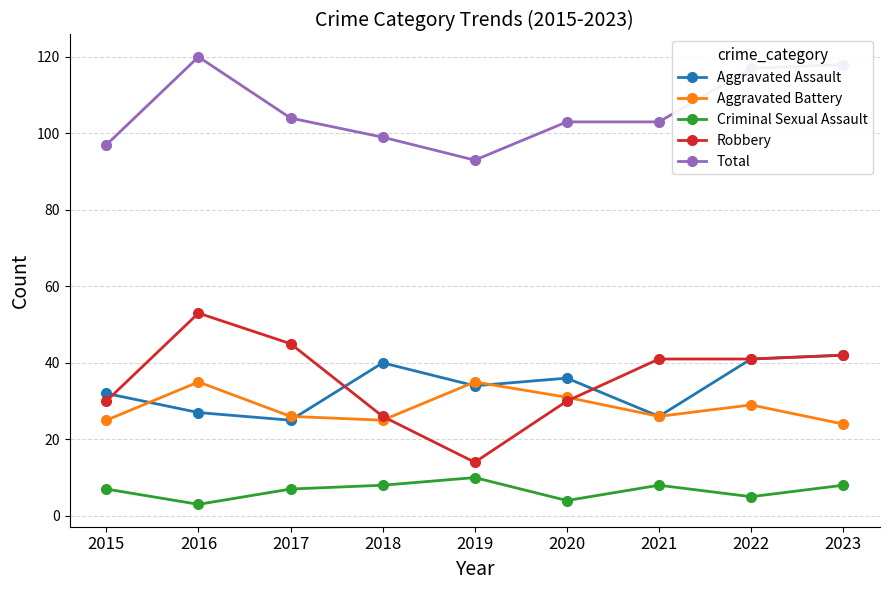

What is the approximate value of Aggravated Battery at 2018?

25